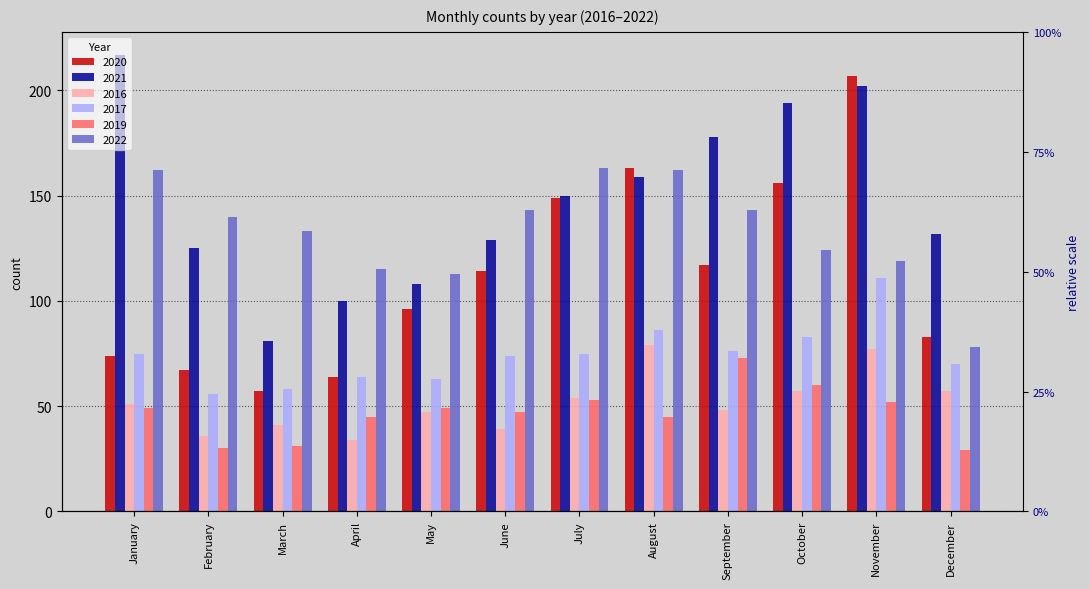

Rank the series at January from highest to lowest value.

2021, 2022, 2017, 2020, 2016, 2019